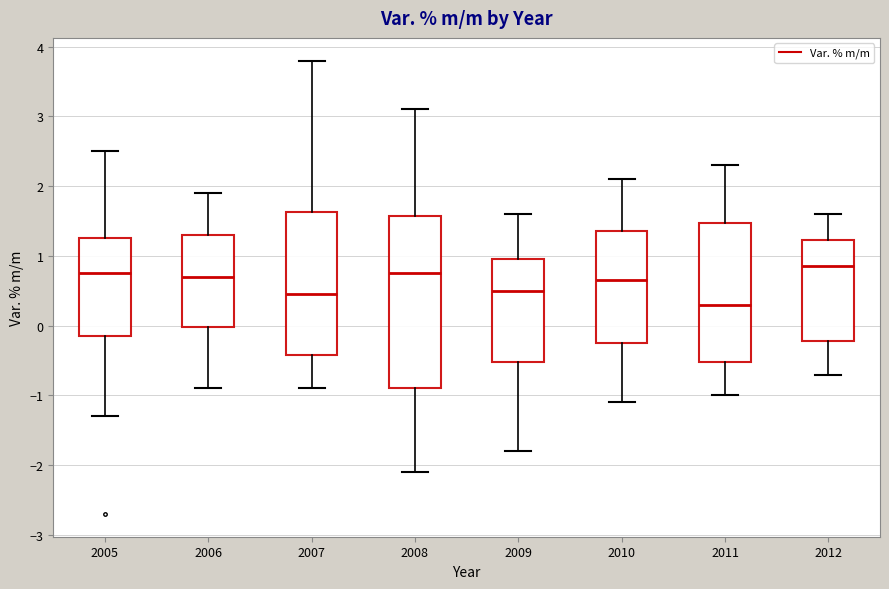

Comparing the boxes themselves (not the whiskers), which one is the tallest?

2008